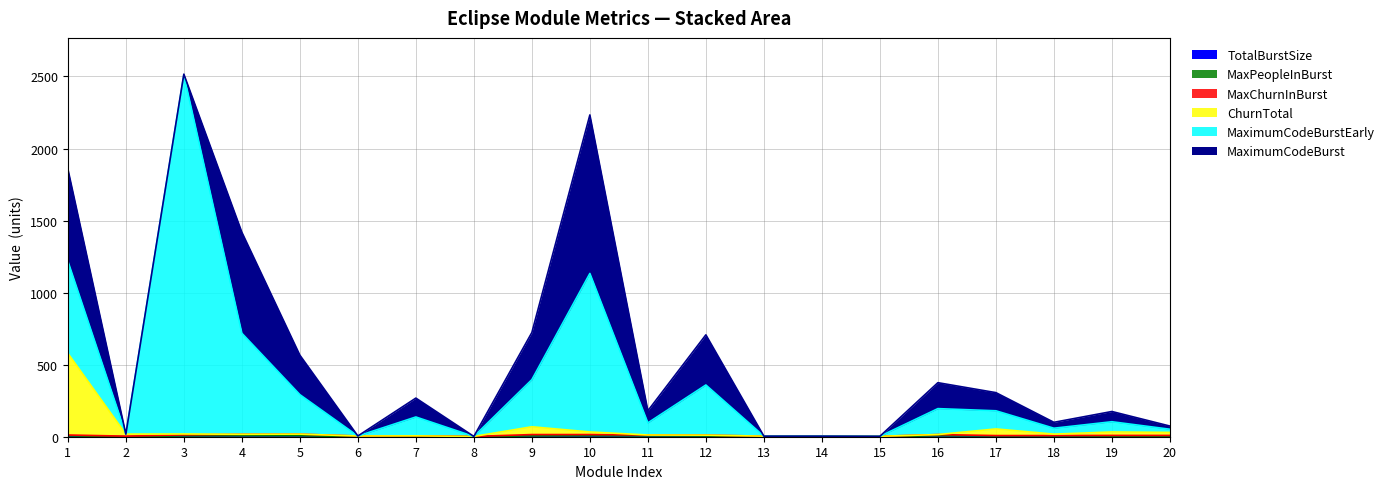

At which label is MaxPeopleInBurst closest to 1?

19